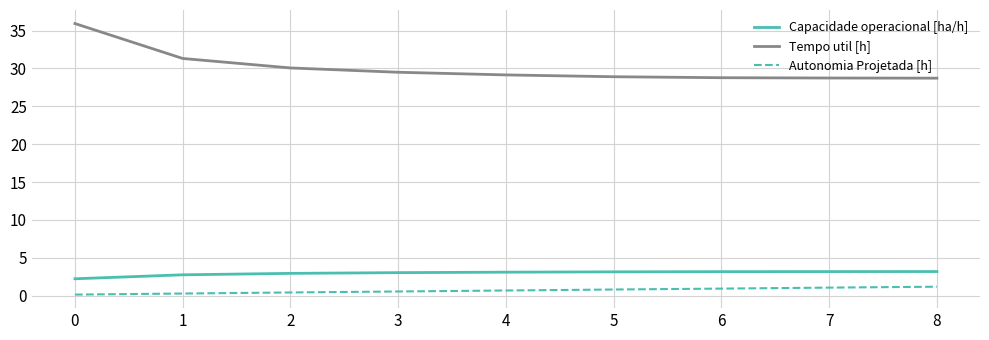

What is the highest value of the Autonomia Projetada [h] series?

1.2